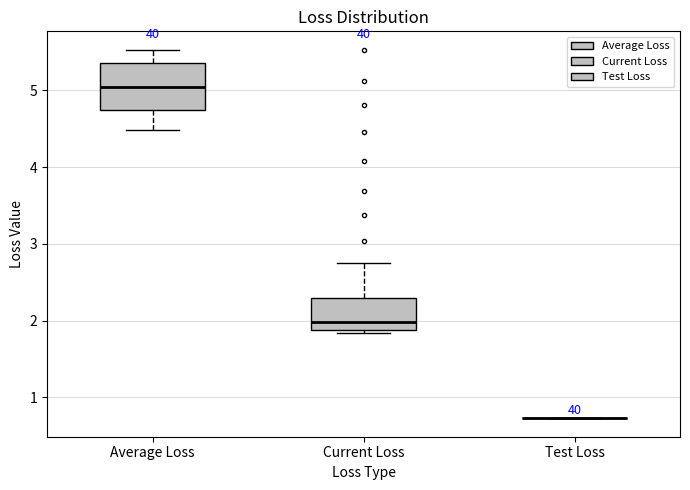

Reading left to right, transcribe this box plot: for each box, give where its median line is, the range the box spans, and where its two whiskers end, as read against the y-axis. The values are not printed on the chart, so give them approximately, as read against the axis.

Average Loss: median 5.0, box 4.8 to 5.4, whiskers 4.5 to 5.5
Current Loss: median 2.0, box 1.9 to 2.3, whiskers 1.8 to 2.7
Test Loss: box collapsed to a line at 0.7, whiskers 0.7 to 0.7